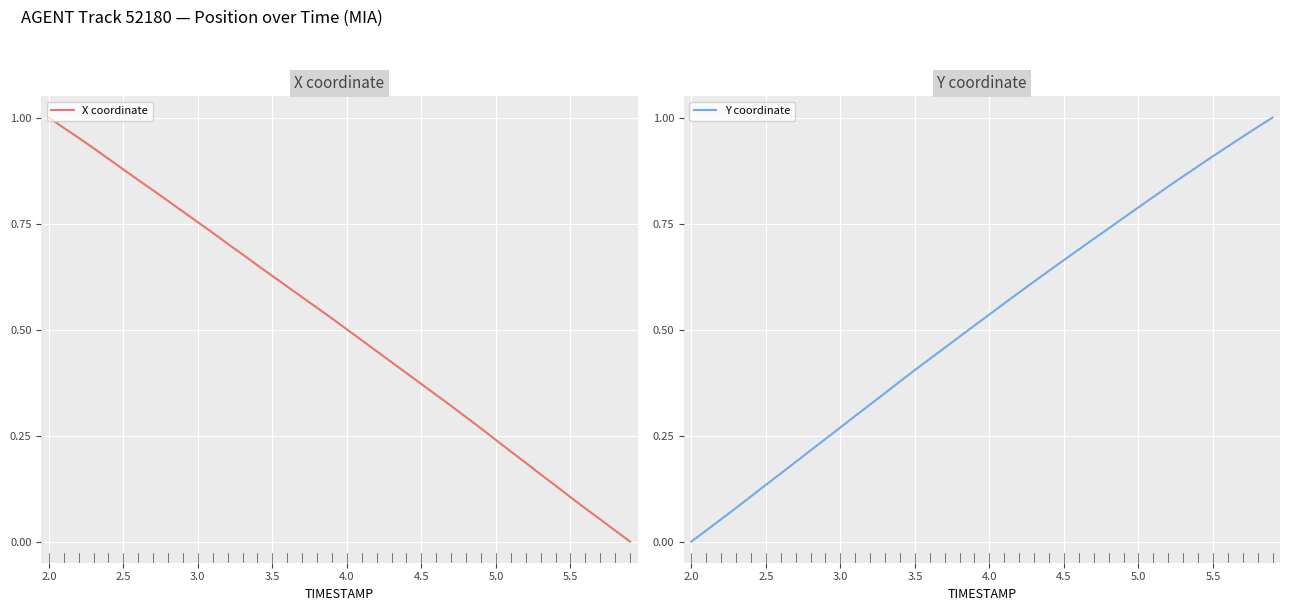

Is it true that X coordinate equals 0.2 at 5.5?

False